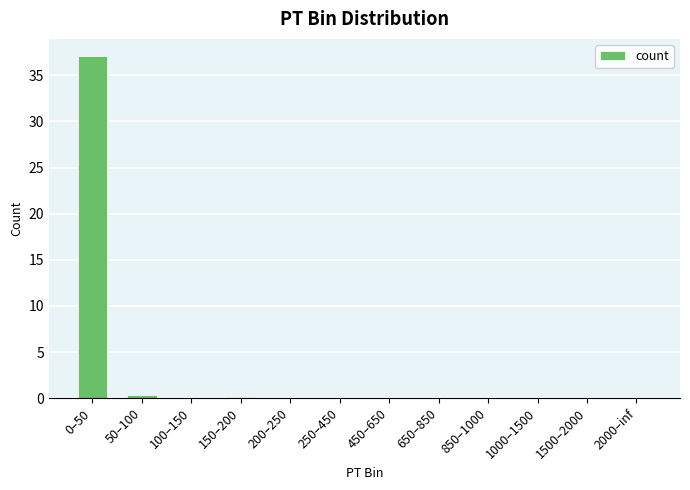

What is the average value?

3.1